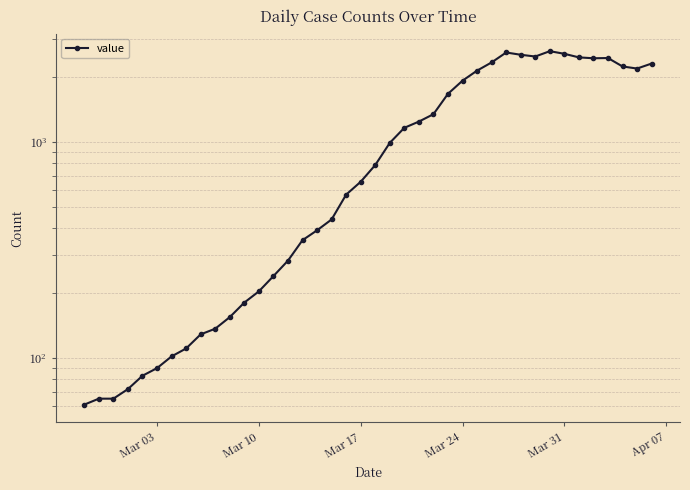

Is this an area chart (filled region under the line)?

No